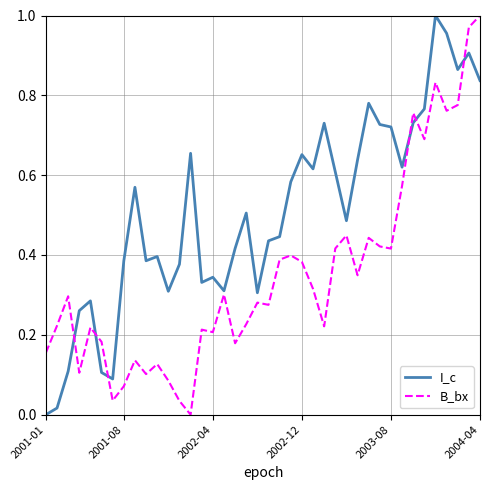

Rank the series by their average value, from lowest to highest.

B_bx, I_c